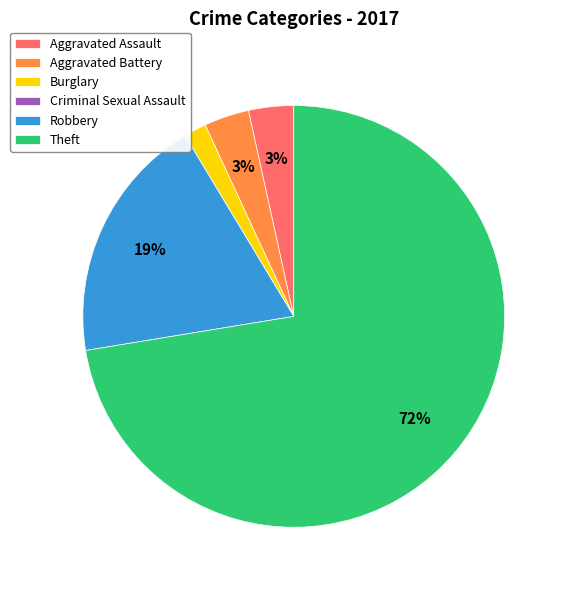

Which category has the biggest portion of the pie?

Theft